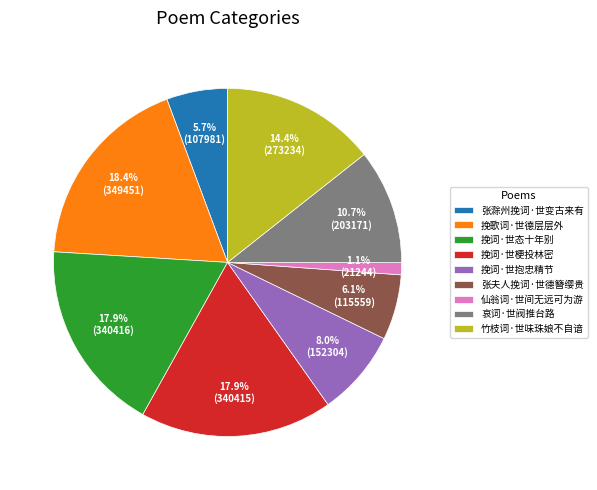

Between 挽词·世抱忠精节 and 哀词·世阀推台路, which is larger?

哀词·世阀推台路